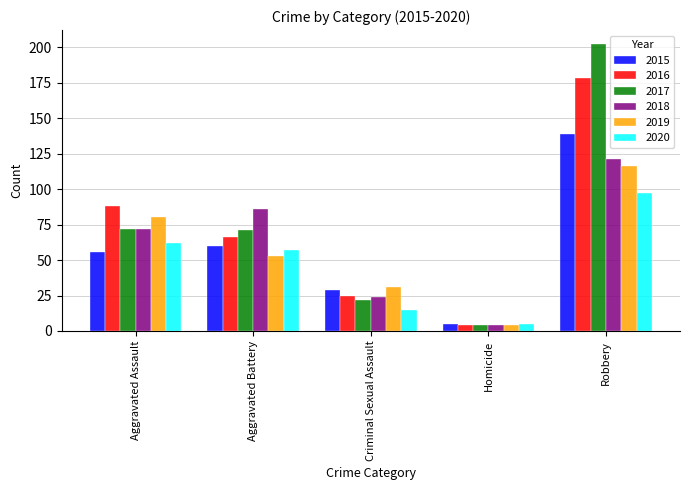

How many bars are there in each group?

6